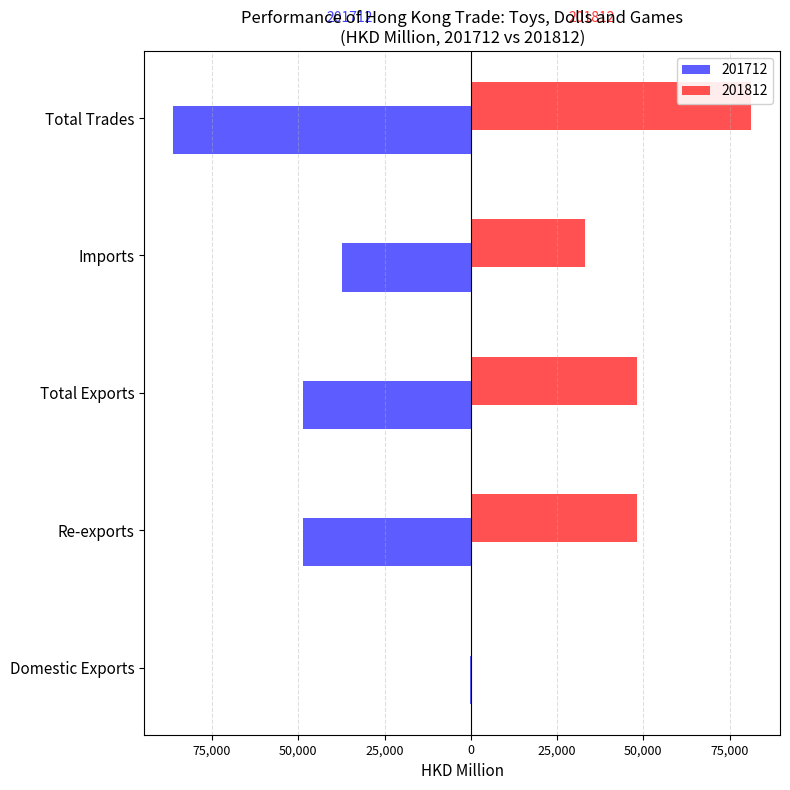

Is it true that 201812 equals 33124.1 at Imports?

True